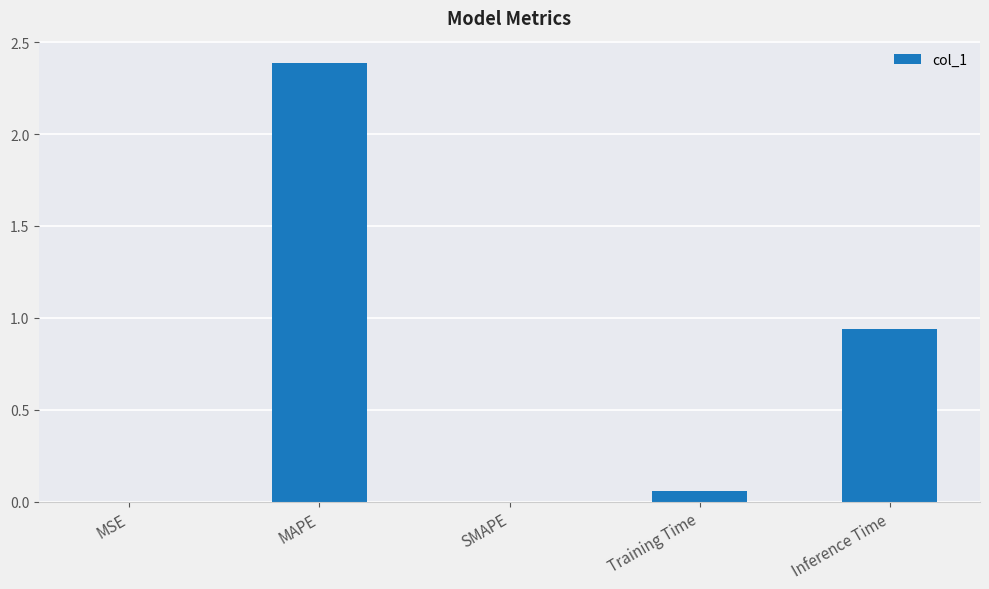

What is the sum of all values?

3.4